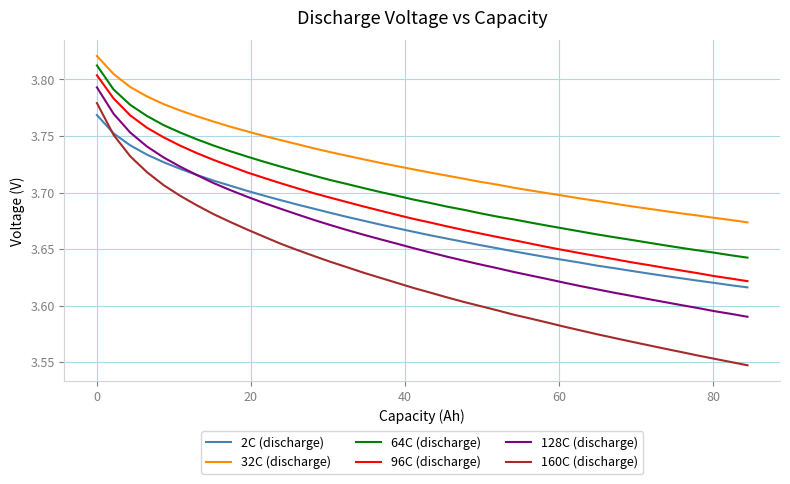

Which series has the largest range (max minus min)?

160C (discharge)